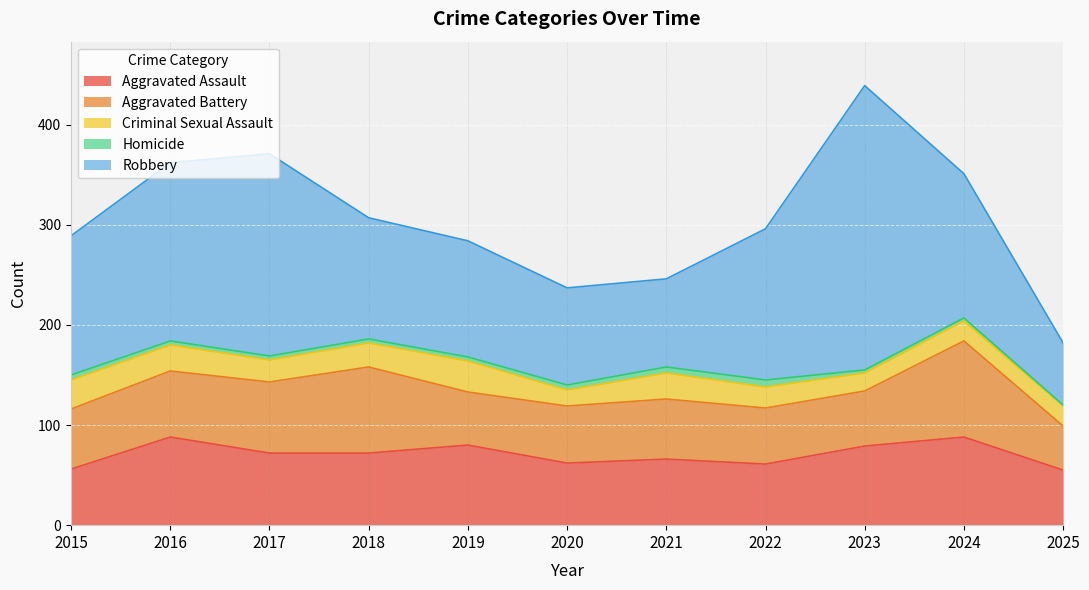

Does the chart display data point markers on the line(s)?

No